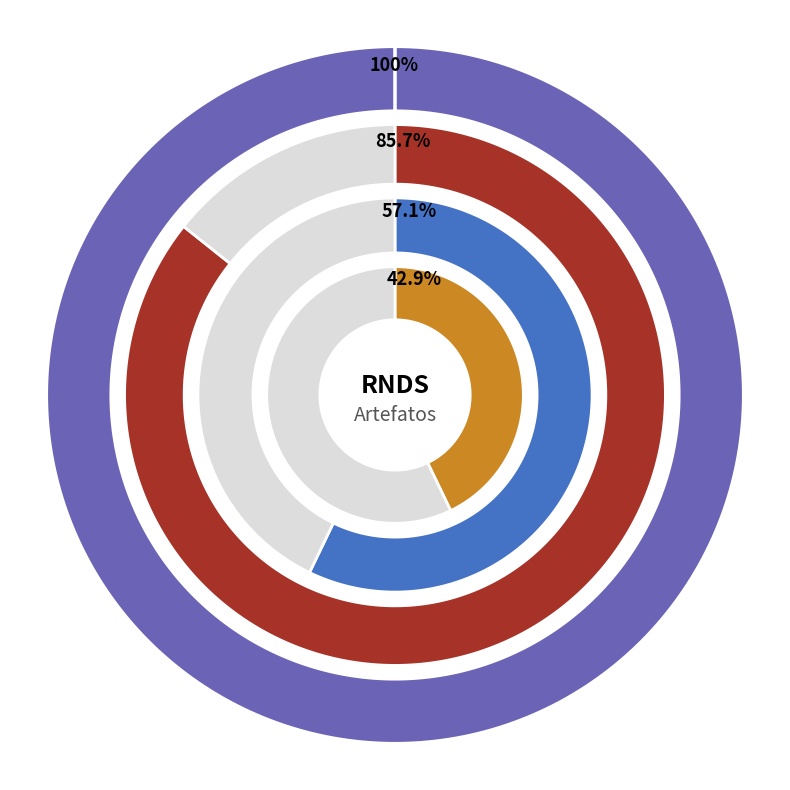

Do marital-status and BRSexo together represent more than half of the pie?

No